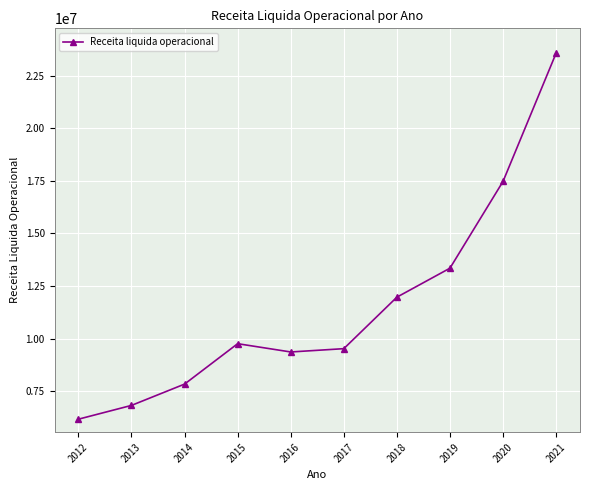

Rank the categories by value from highest to lowest.

2021, 2020, 2019, 2018, 2015, 2017, 2016, 2014, 2013, 2012